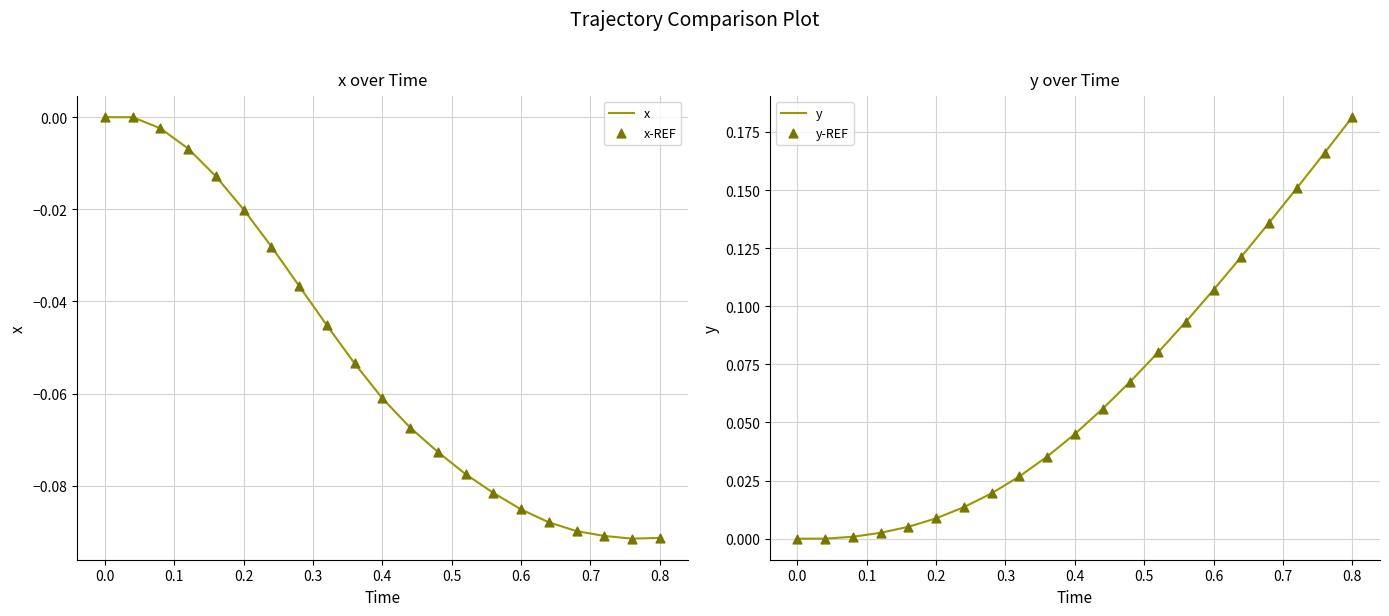

Which series has the largest total across all categories?

y